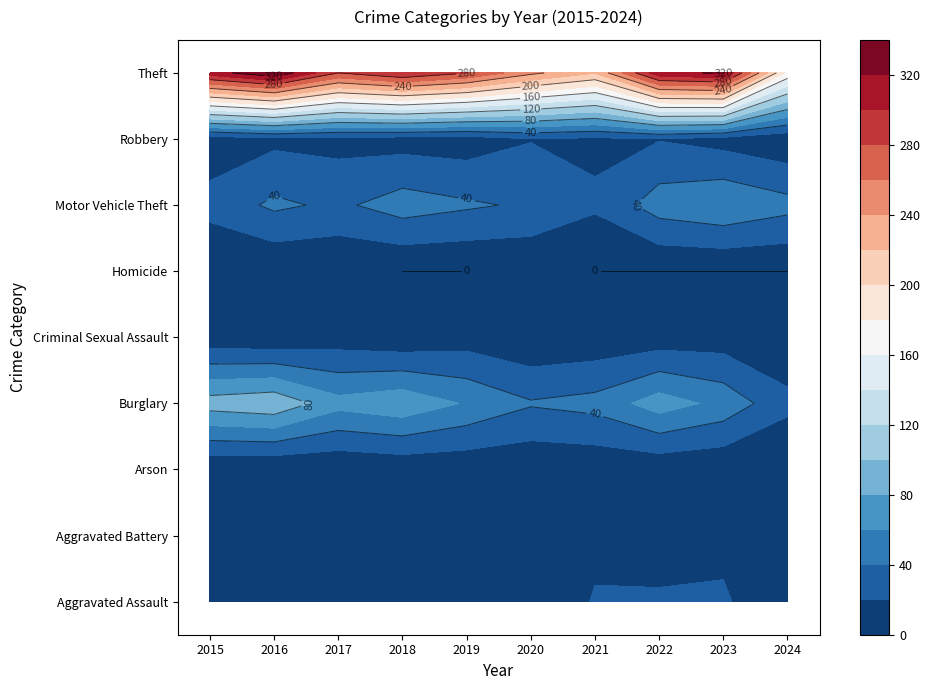

Between 2017 and 2022, which series saw the biggest shift?

Theft